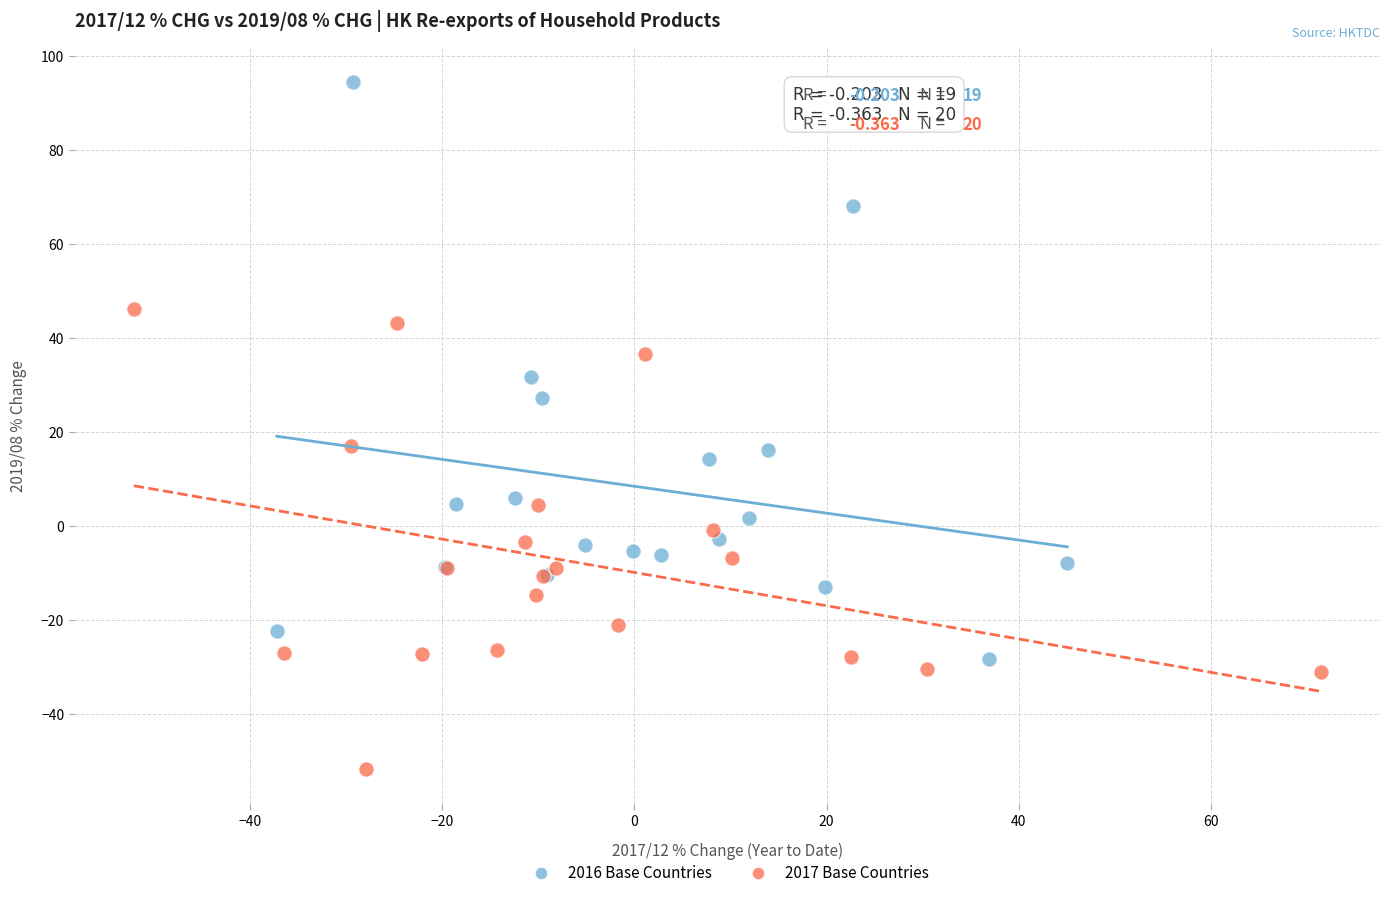

Which series reaches the maximum Y coordinate?

2016 Base Countries